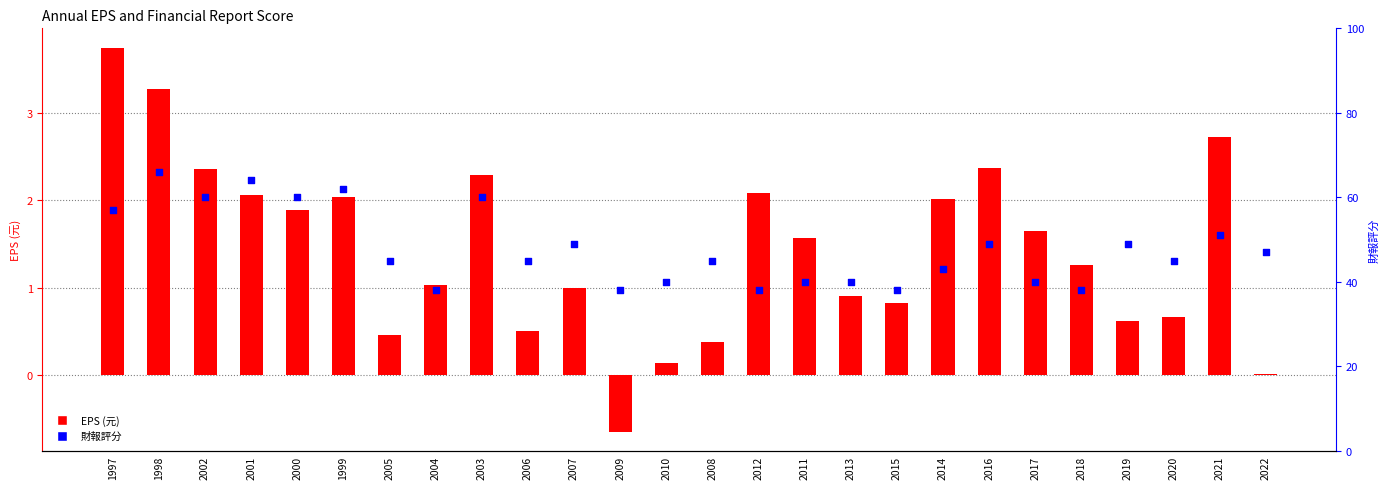

What are all the series names shown in the legend?

EPS (元), 財報評分